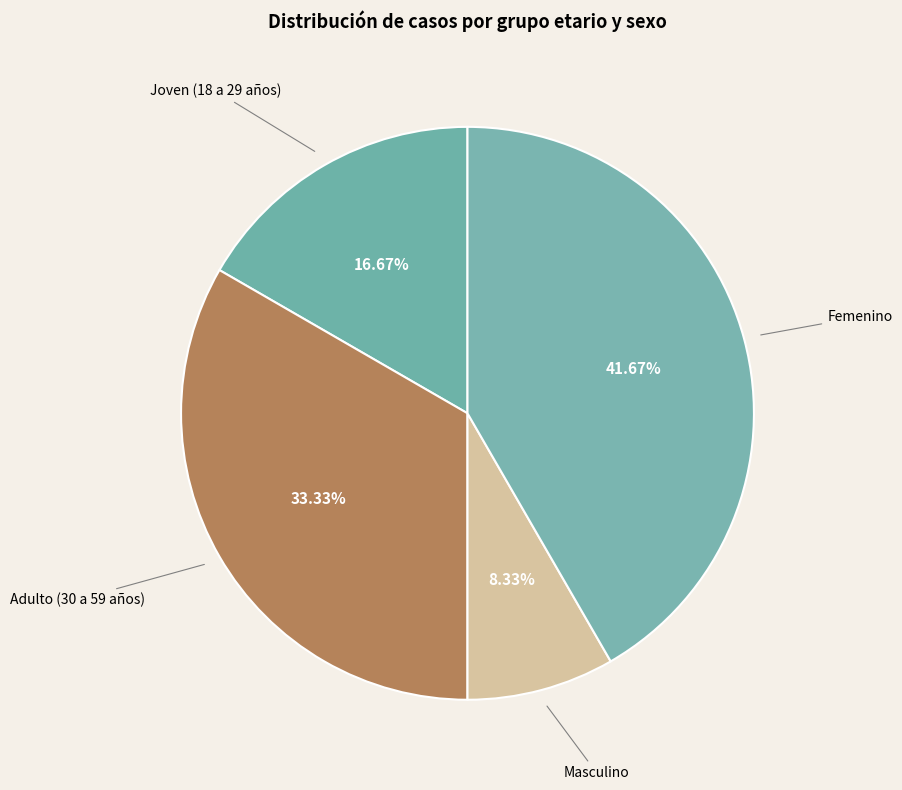

Is Femenino the majority of the pie?

No